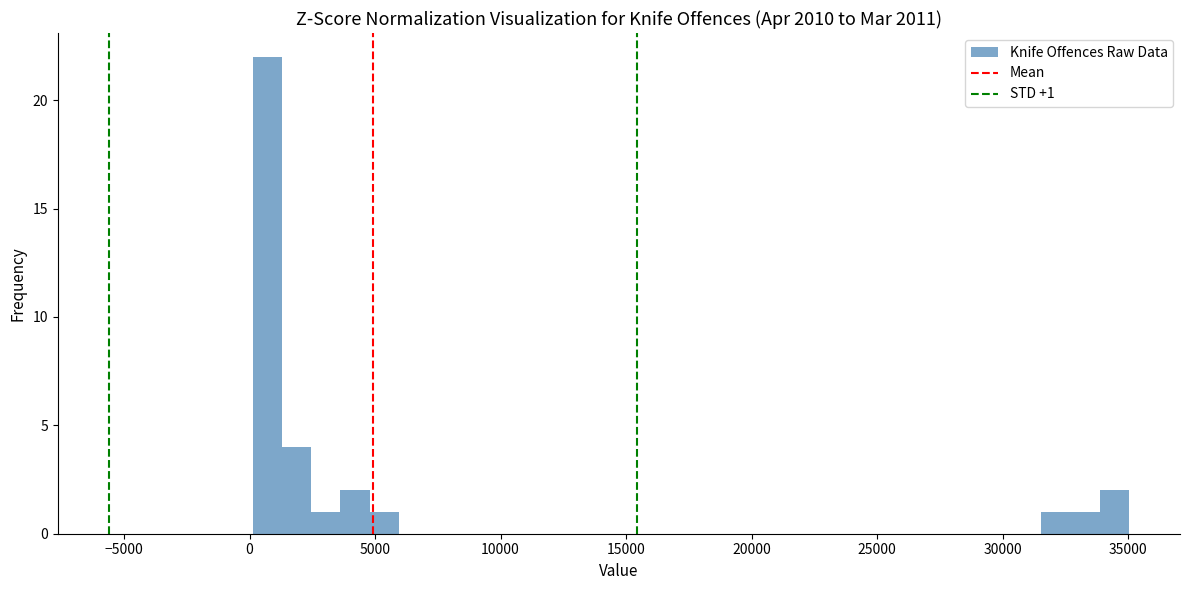

Around what value on the x-axis is the tallest bar? Give the approximate position of its centre, as read against the axis.

500